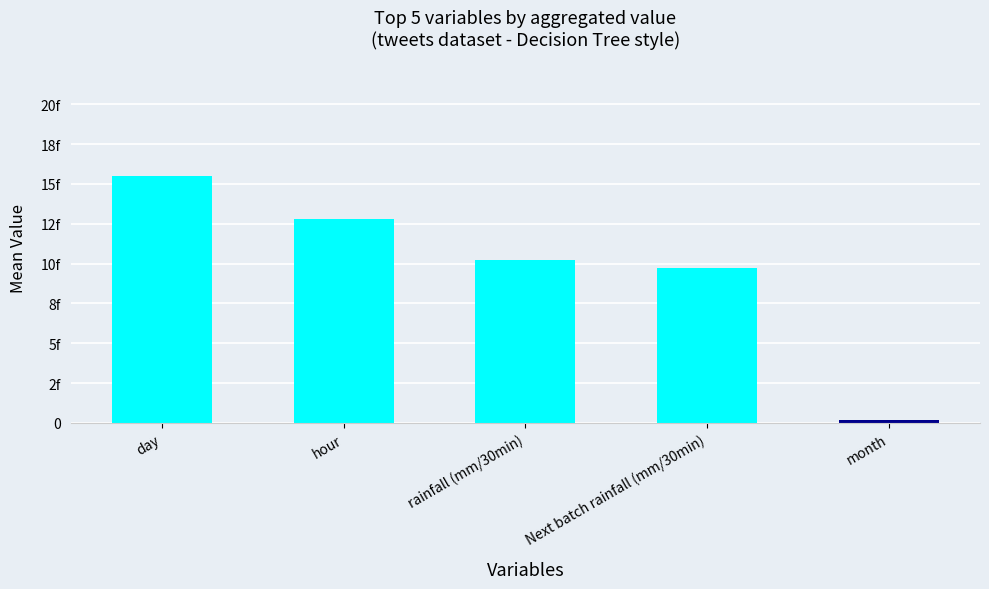

Reading left to right, extract all data points from this chart.

15.5	12.8	10.2	9.7	0.2